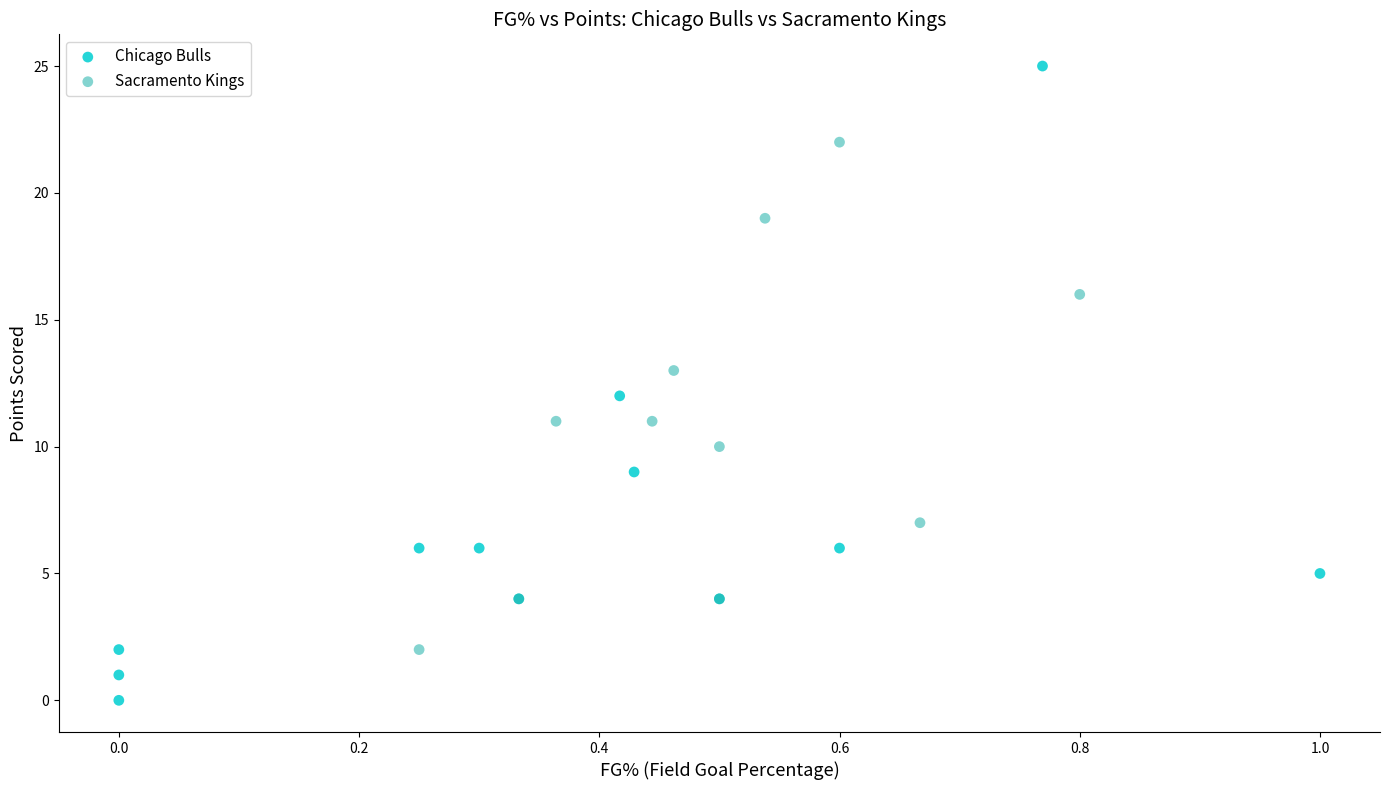

Which series contains the lowest Y value?

Chicago Bulls